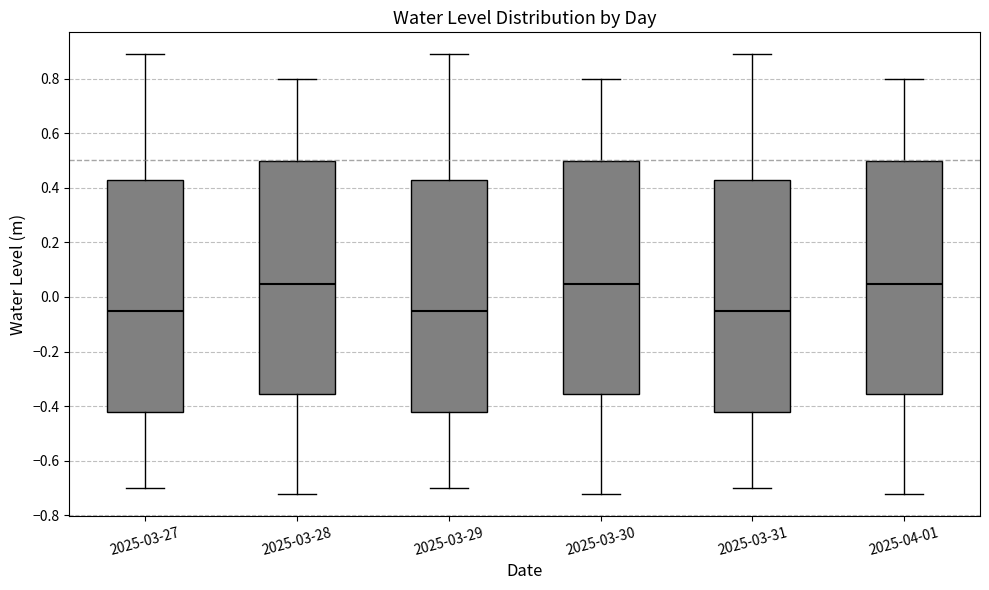

Reading left to right, read every box against the y-axis: the position of its median line, the range the box covers, and the ends of its whiskers. The values are not printed on the chart, so give them approximately, as read against the axis.

2025-03-27: median -0.06, box -0.42 to 0.42, whiskers -0.70 to 0.88
2025-03-28: median 0.04, box -0.36 to 0.50, whiskers -0.72 to 0.80
2025-03-29: median -0.06, box -0.42 to 0.42, whiskers -0.70 to 0.88
2025-03-30: median 0.04, box -0.36 to 0.50, whiskers -0.72 to 0.80
2025-03-31: median -0.06, box -0.42 to 0.42, whiskers -0.70 to 0.88
2025-04-01: median 0.04, box -0.36 to 0.50, whiskers -0.72 to 0.80